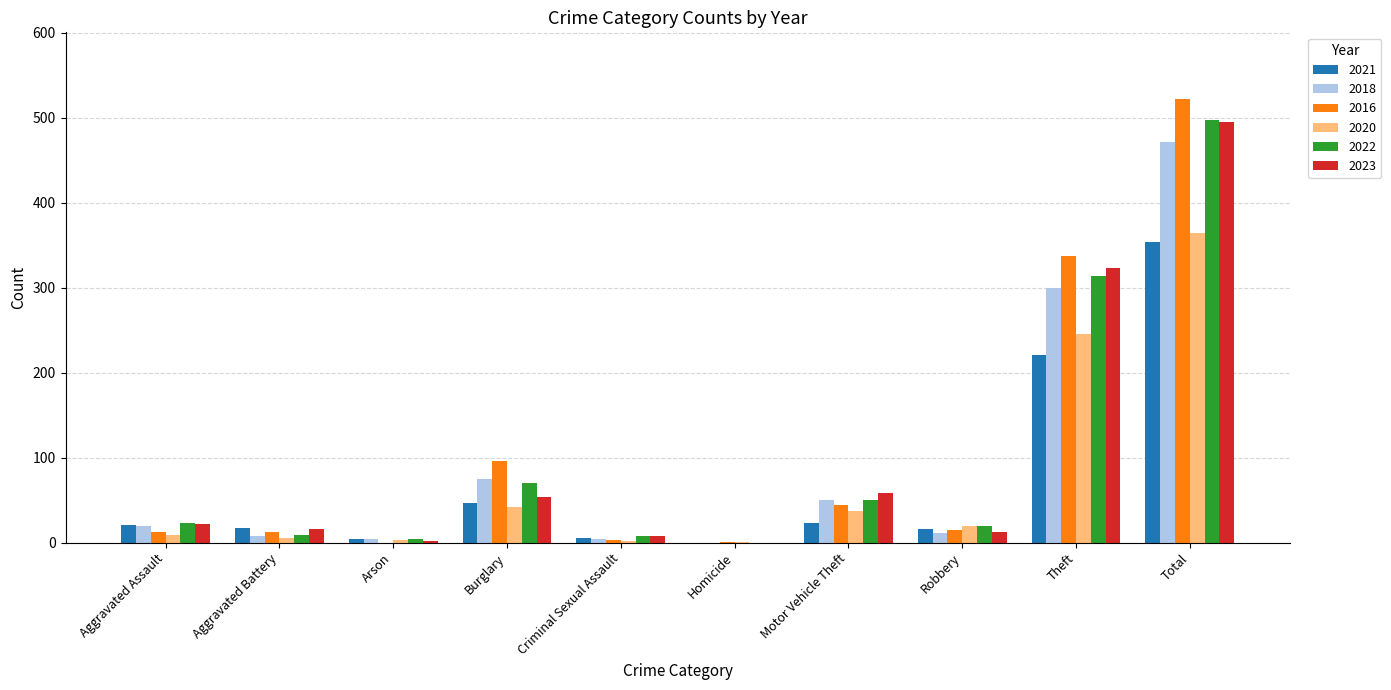

True or false: 2016 has a value of 522 at Total.

True